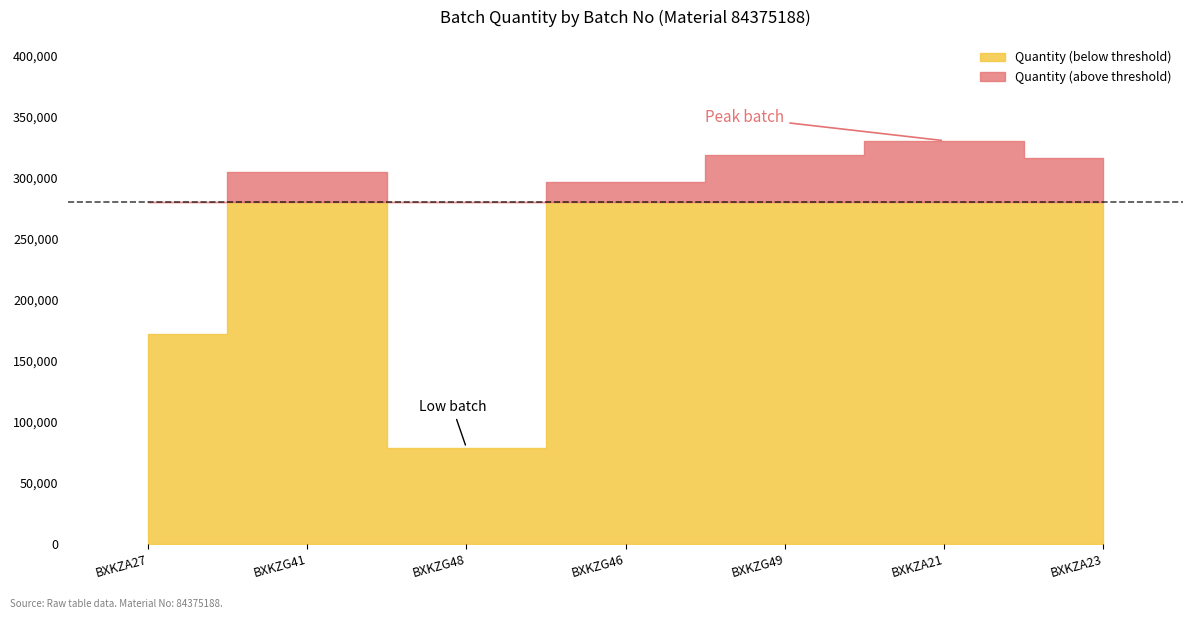

What is the difference between the maximum and second lowest values?

158584